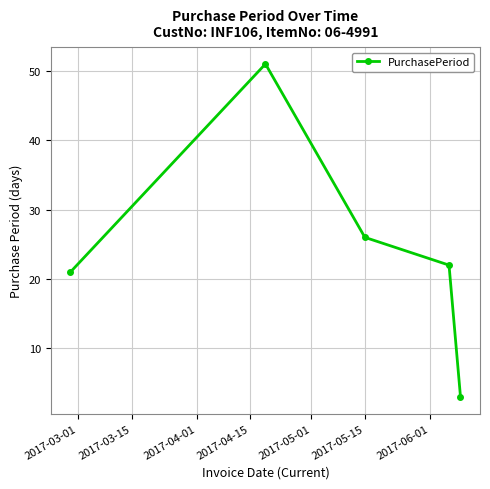

What is the difference between the second highest and second lowest values?

5